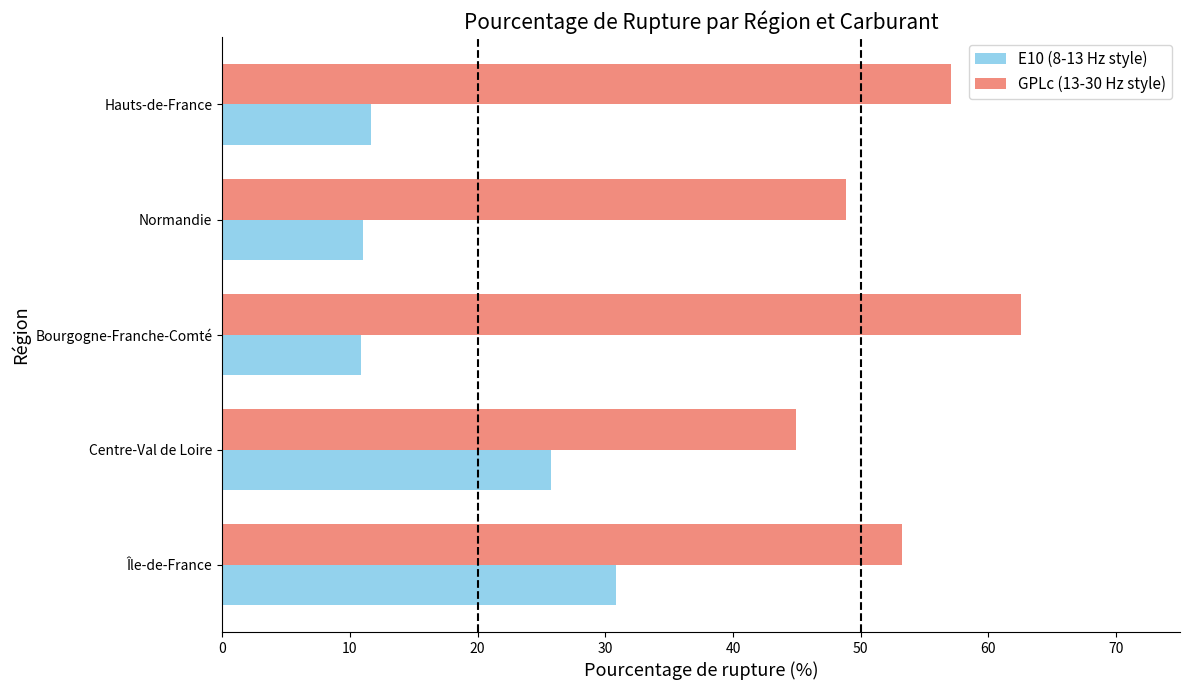

The value of GPLc (13-30 Hz style) at Centre-Val de Loire is 44.9. True or false?

True